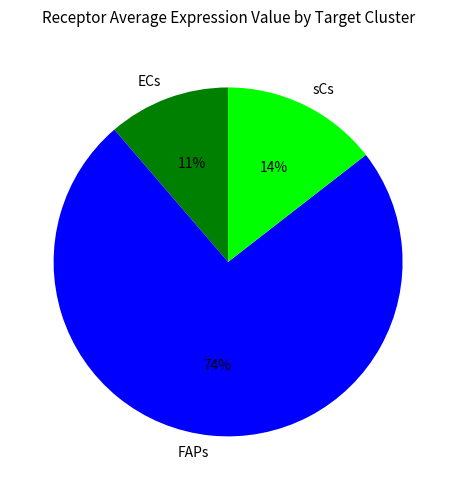

Between sCs and ECs, which is larger?

sCs